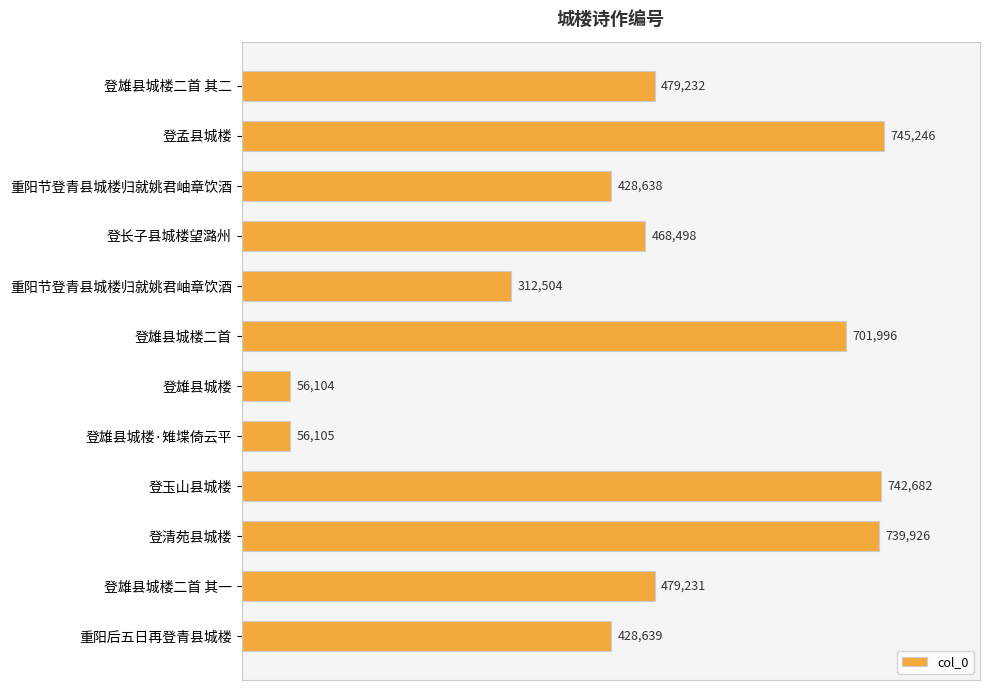

At which category does the chart reach its peak across all series?

登孟县城楼